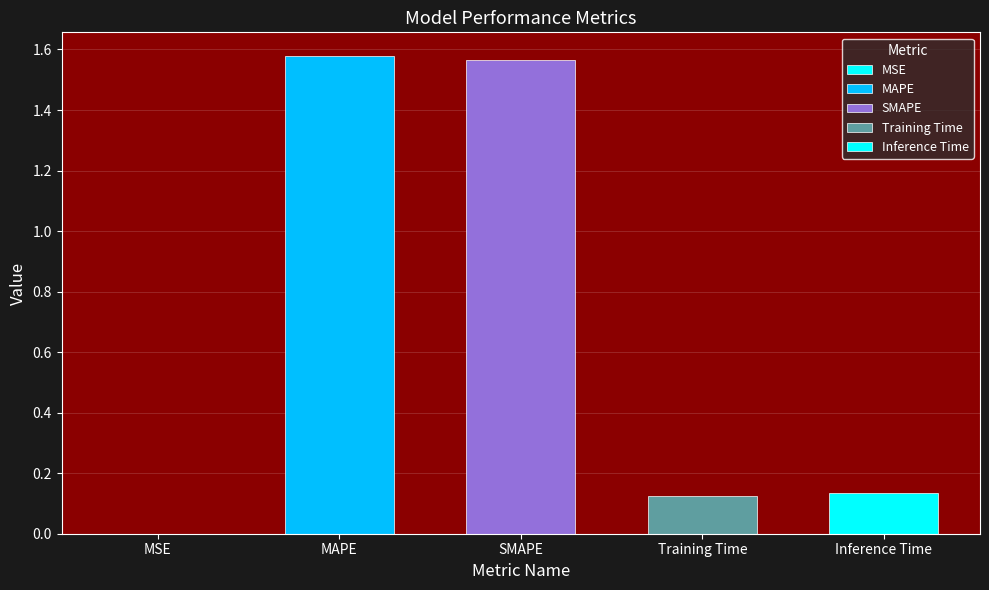

What is the label of the 5th bar from the right?

MSE